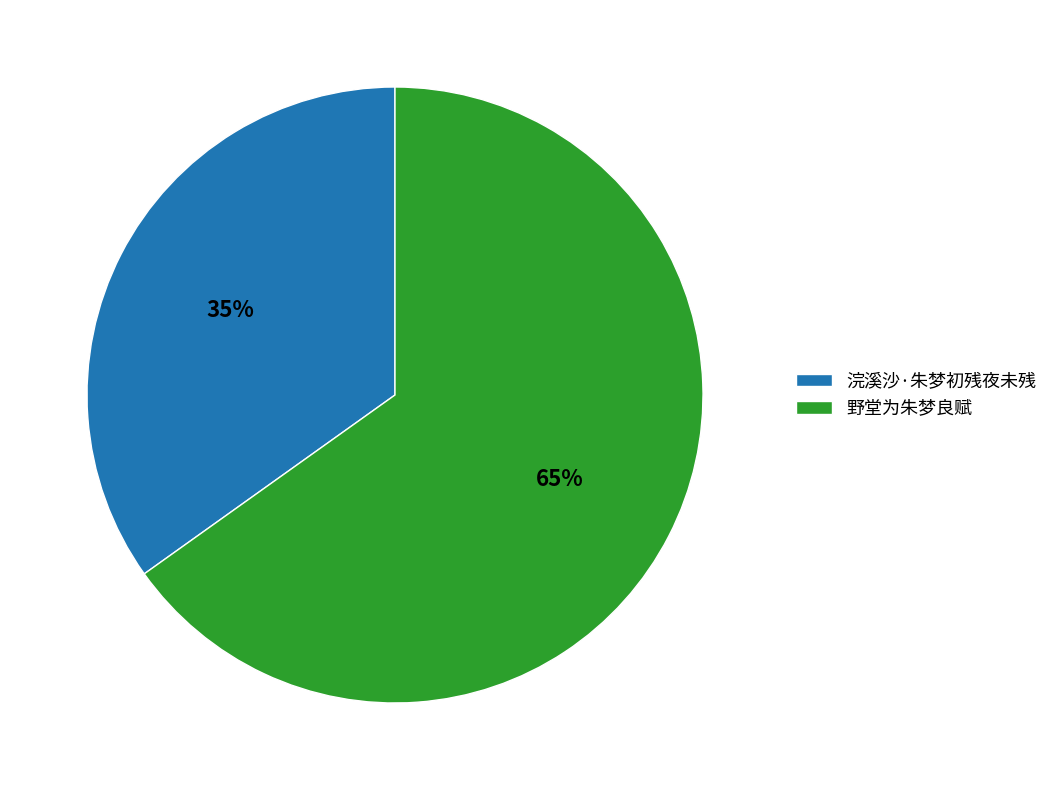

Which slice is the smallest?

浣溪沙·朱梦初残夜未残